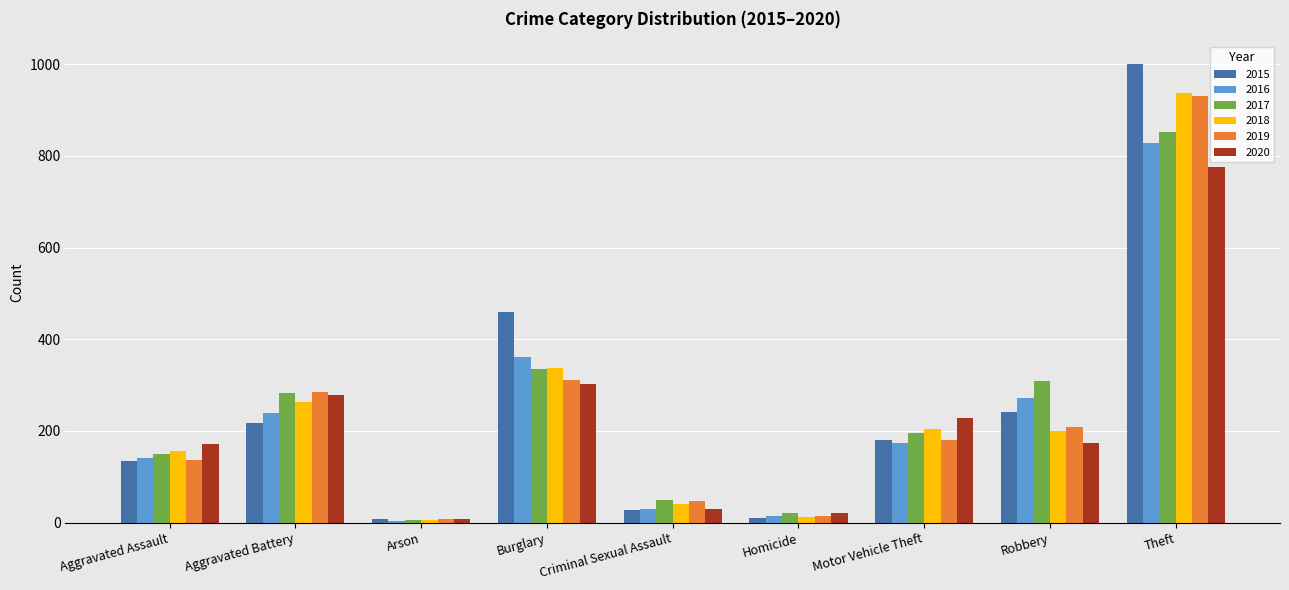

Which category has the highest value in the 2019 series?

Theft